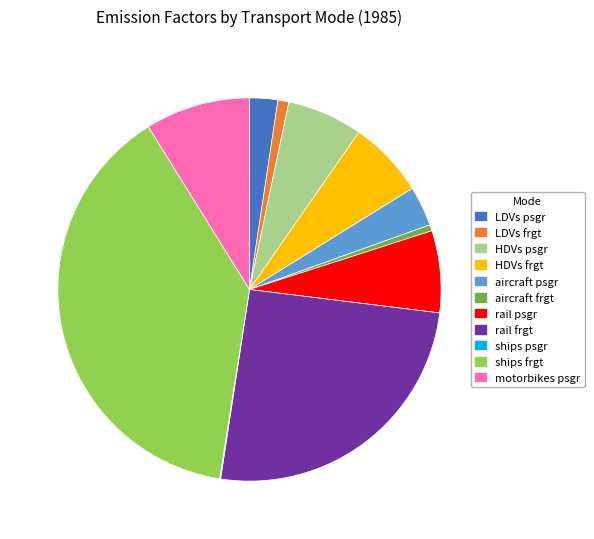

Is there a majority slice in this chart?

No